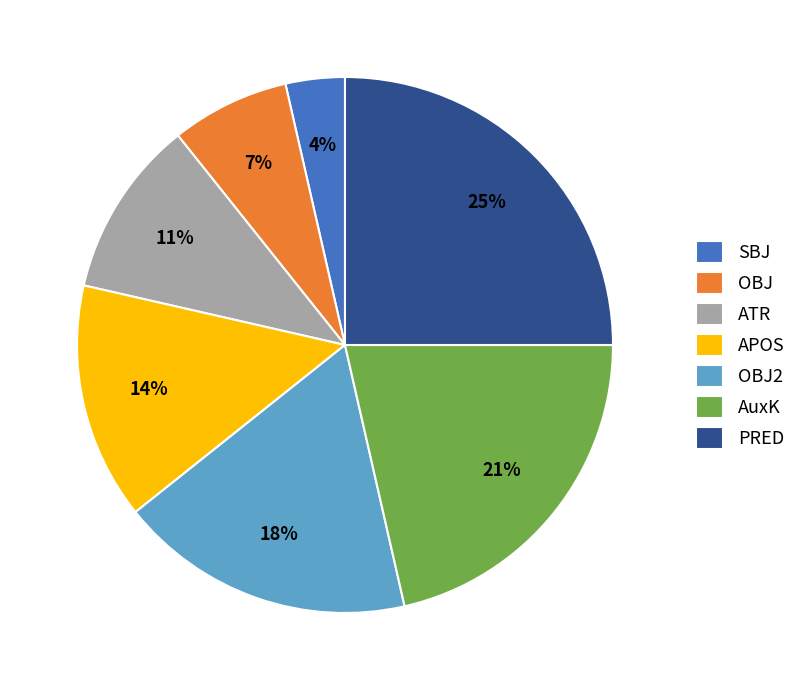

To the nearest percent, what is the average slice percentage?

14%